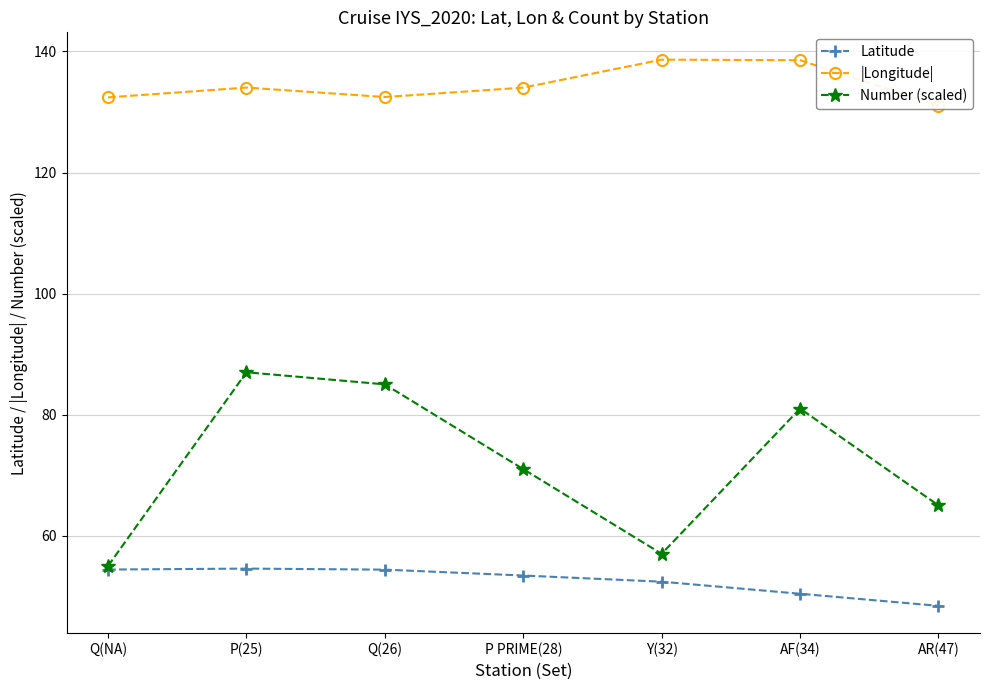

True or false: Number (scaled) and |Longitude| cross at least once.

False